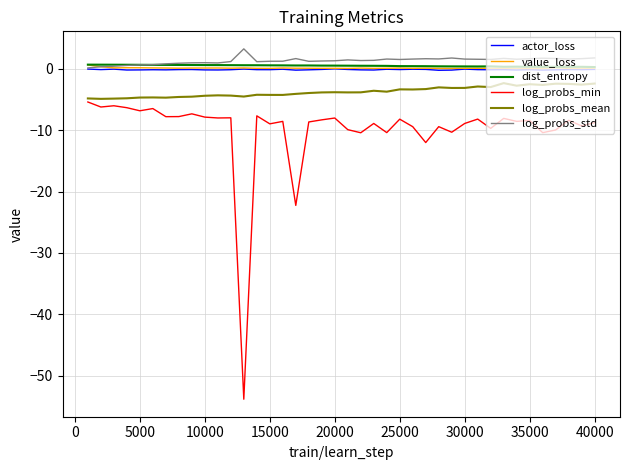

What is the greatest value displayed?

3.3